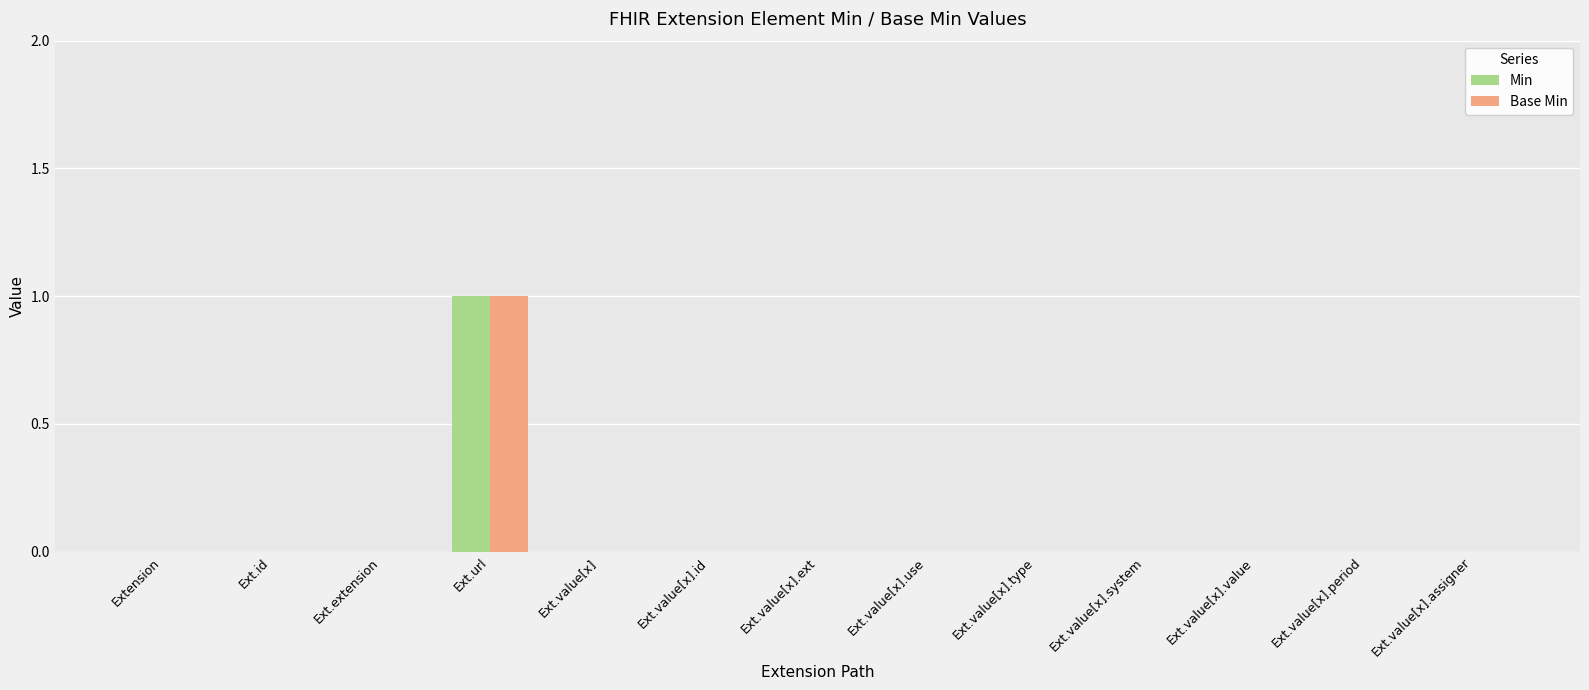

Count the number of data series in this chart.

2